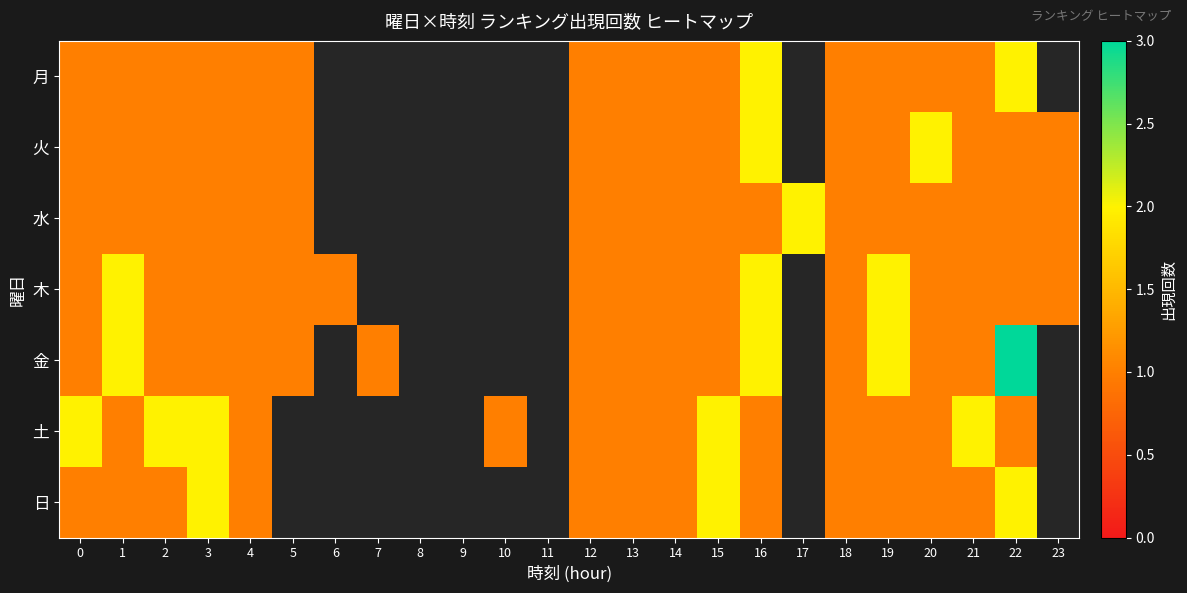

At which category is the sum across all series the highest?

16